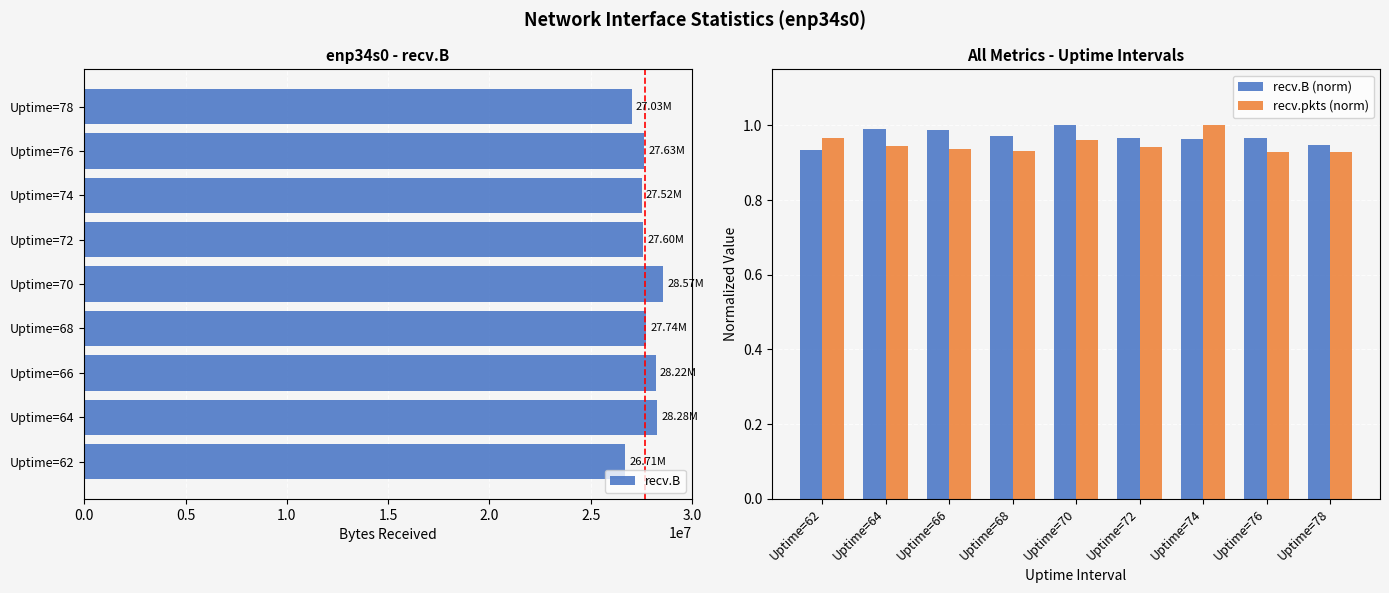

How many series are shown in this chart?

3